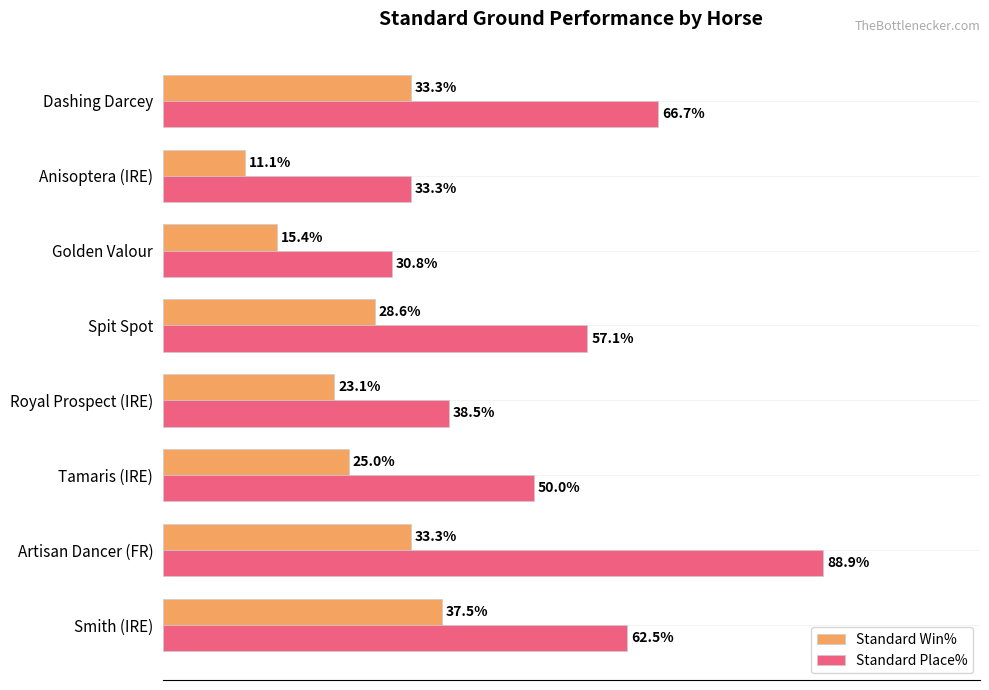

Which series has the largest total across all categories?

Standard Place%